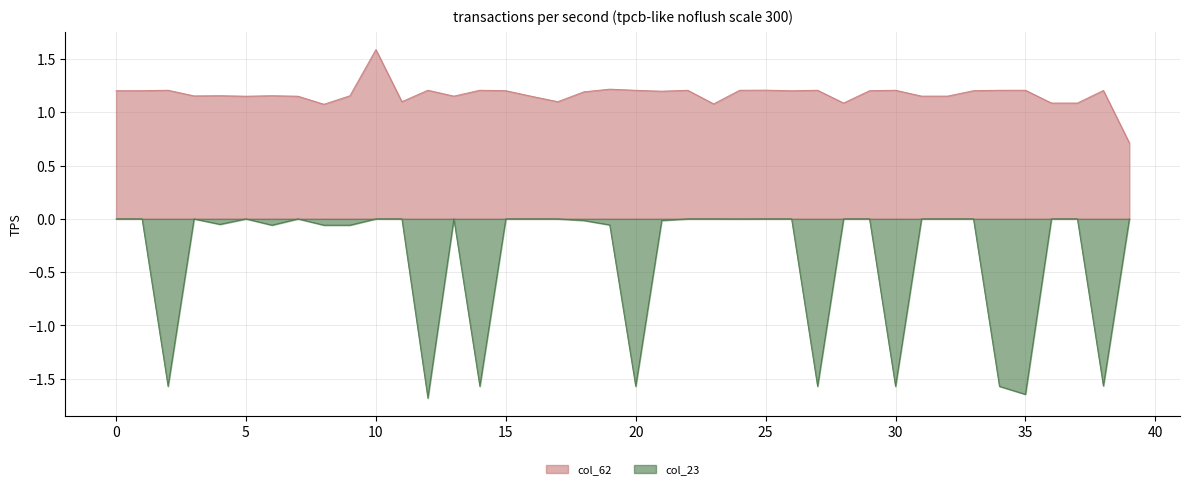

How many values in the col_23 series exceed 0?

2